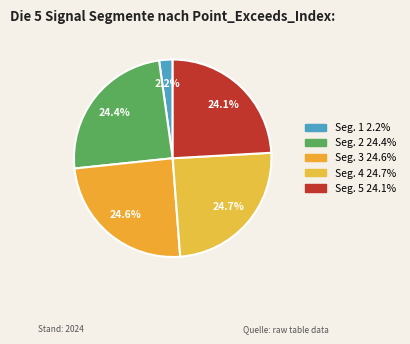

To the nearest percent, what is the average slice percentage?

20%